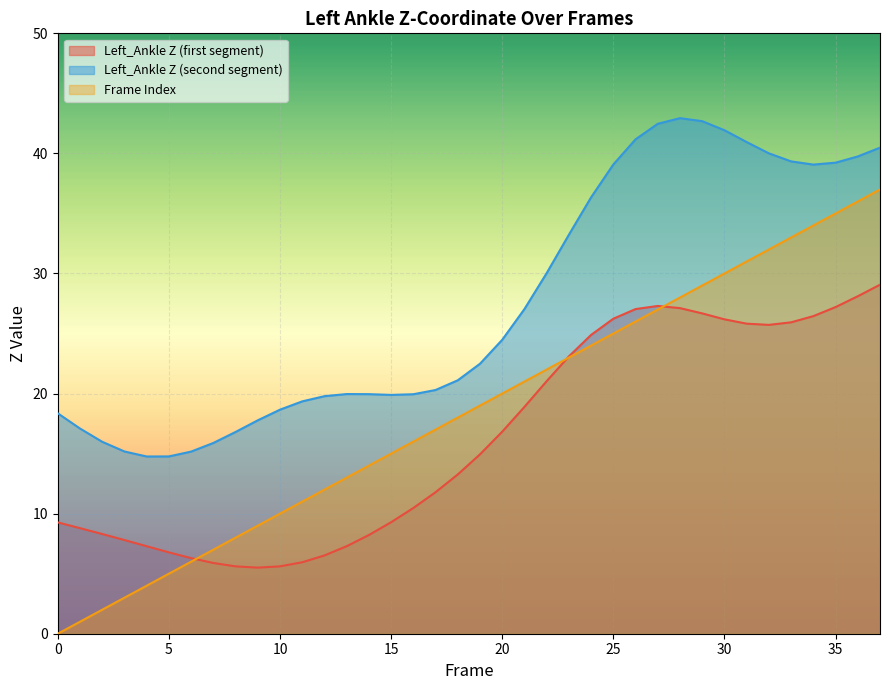

What are all the series names shown in the legend?

Left_Ankle Z (first segment), Left_Ankle Z (second segment), Frame Index